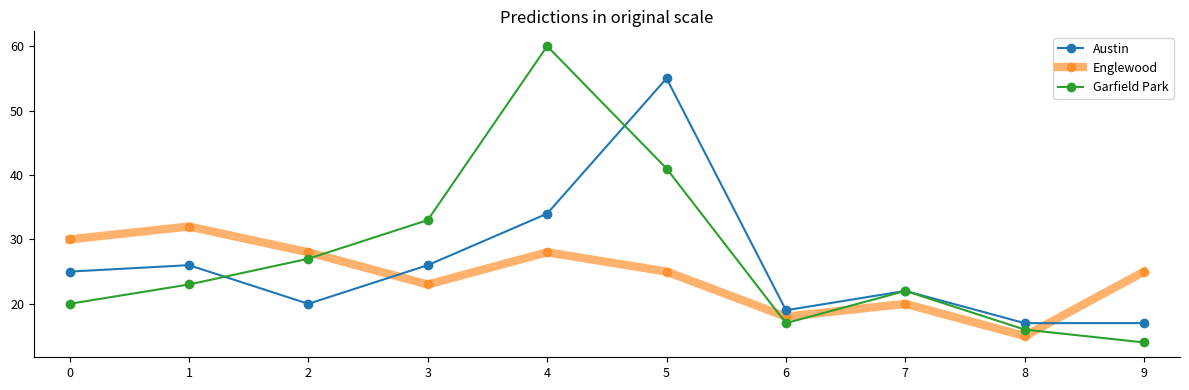

At which category does the chart reach its minimum across all series?

9